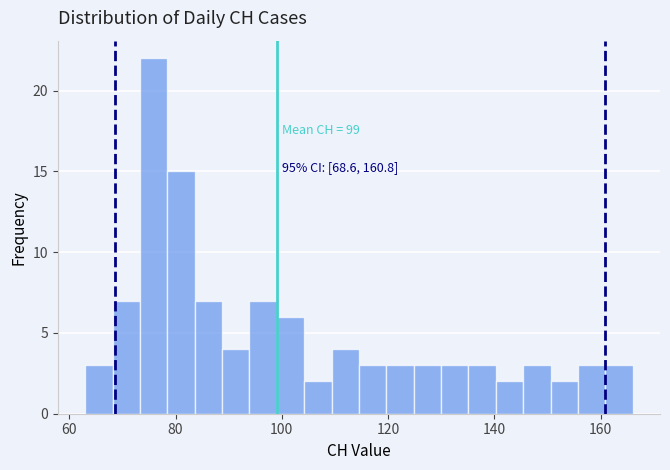

Around what value on the x-axis is the tallest bar? Give the approximate position of its centre, as read against the axis.

76